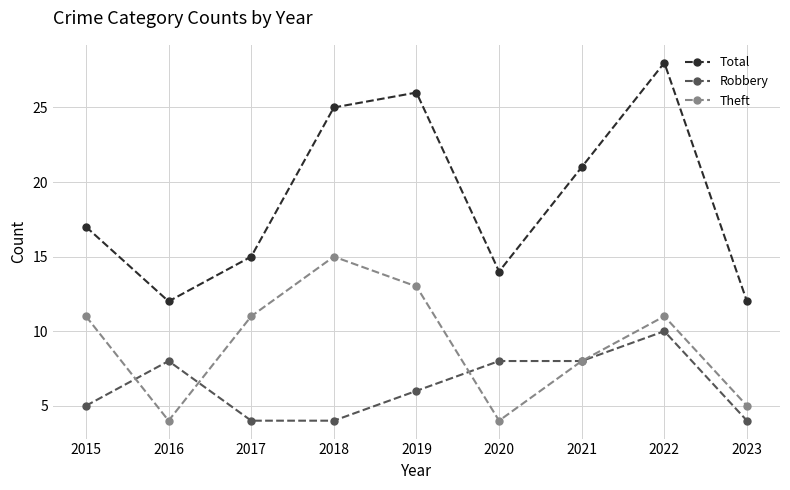

How many lines are shown in the chart?

3